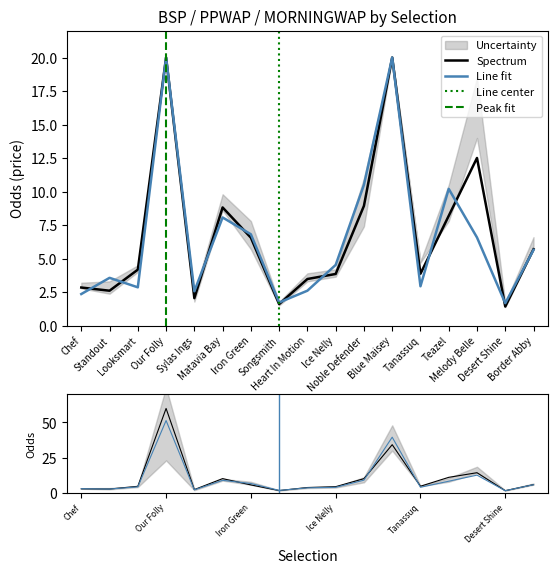

List the series in order of their overall mean, lowest first.

MORNINGWAP, PPWAP, BSP